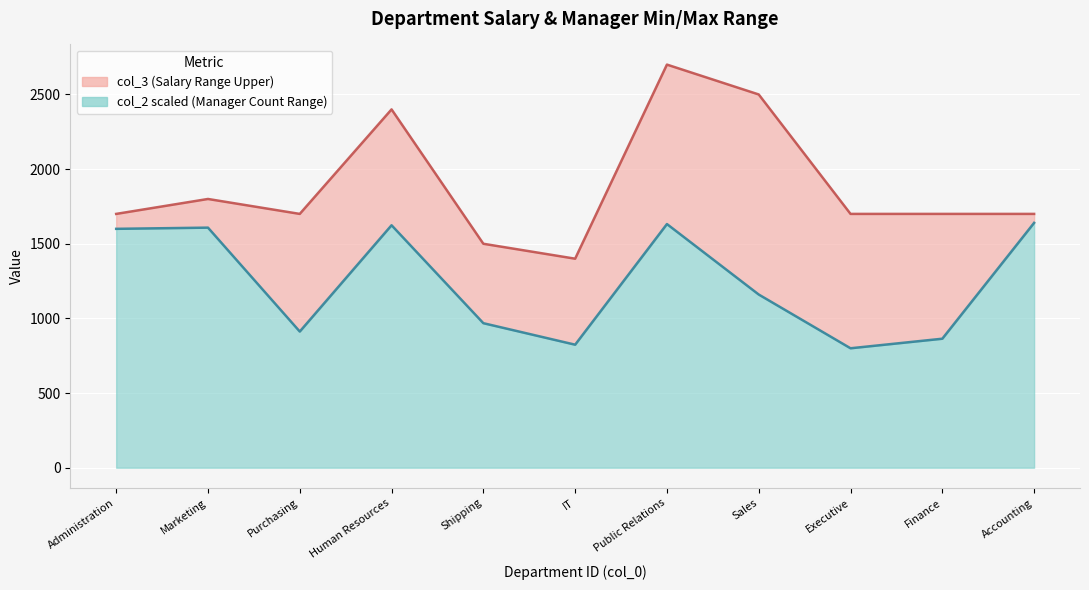

Reading left to right, transcribe all the data shown in this chart.

Administration=1700	Marketing=1800	Purchasing=1700	Human Resources=2400	Shipping=1500	IT=1400	Public Relations=2700	Sales=2500	Executive=1700	Finance=1700	Accounting=1700